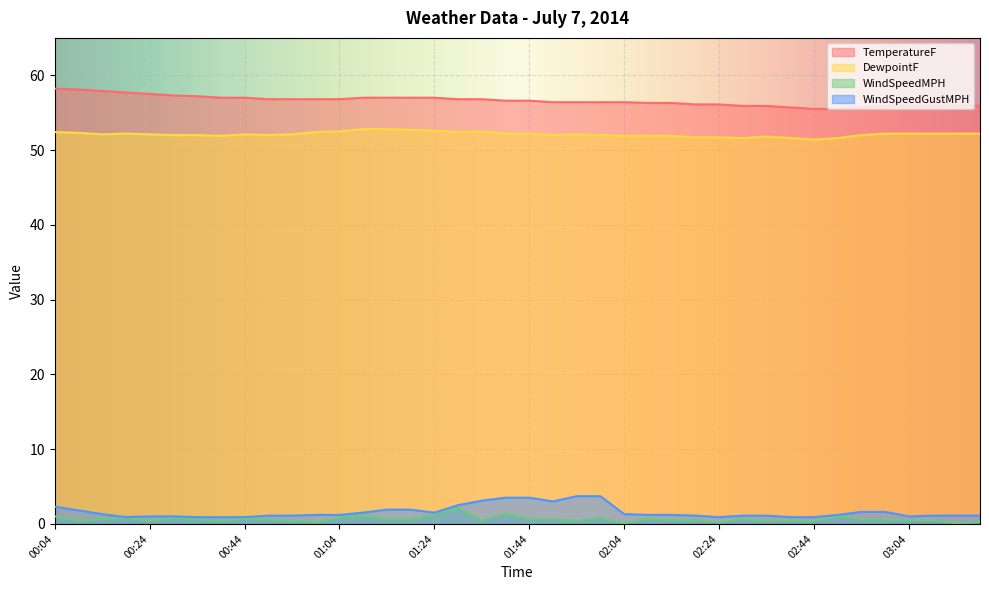

Rank the series by their maximum value, from highest to lowest.

TemperatureF, DewpointF, WindSpeedGustMPH, WindSpeedMPH